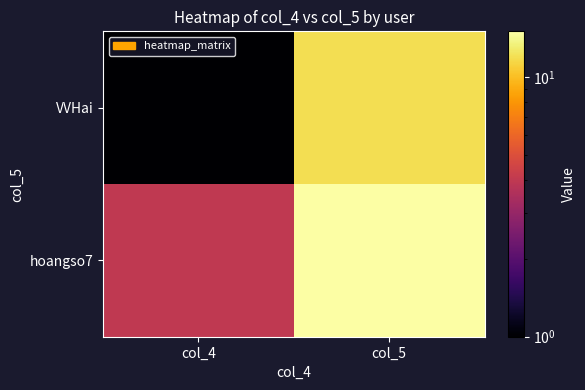

Reading right to left, list all the values displayed in this chart.

hoangso7: col_5=15	col_4=4
VVHai: col_5=12	col_4=1